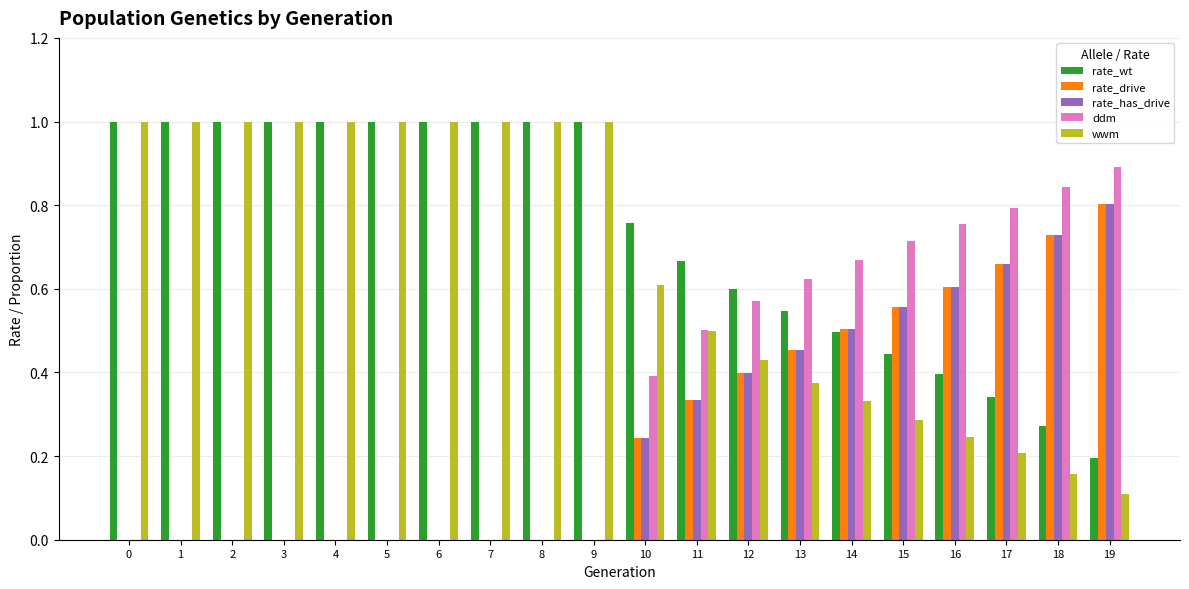

The rate_wt series shows 1.0 at 0. True or false?

True